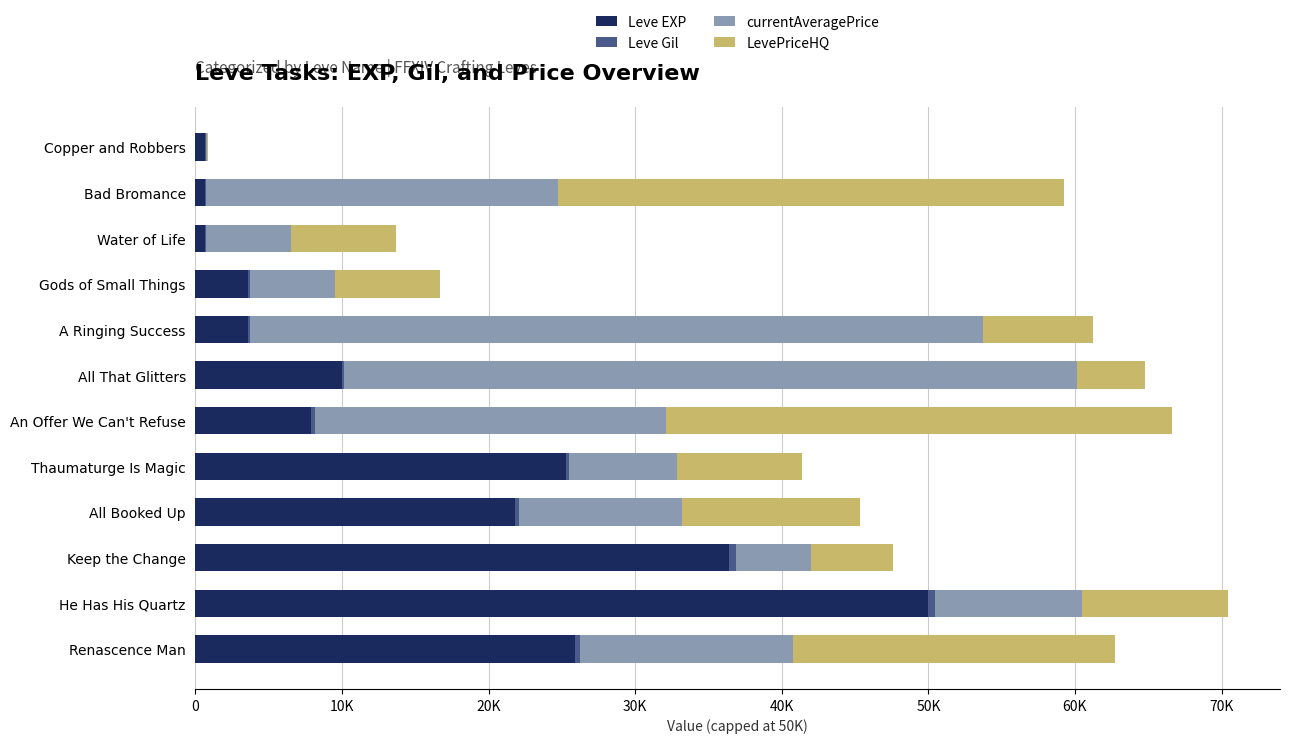

How many groups of bars are there?

12